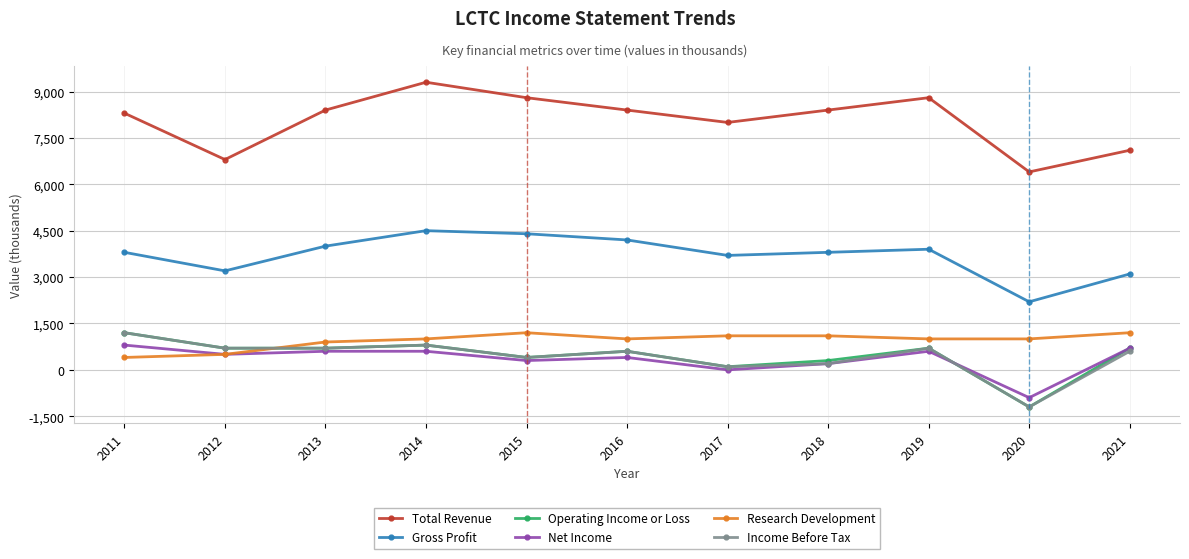

What is the sum of all Research Development values?

10400